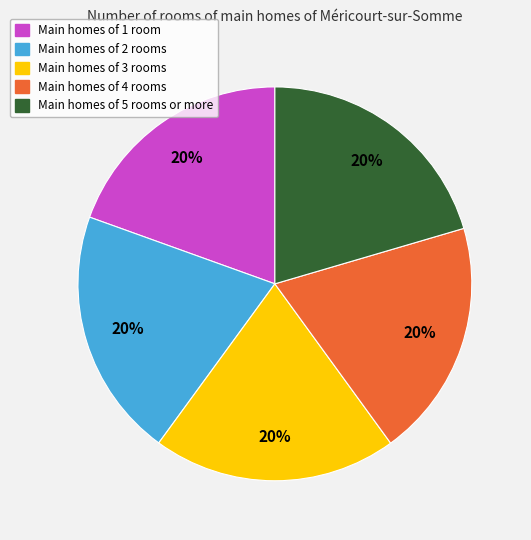

To the nearest percent, what percentage of the pie is Main homes of 4 rooms?

20%